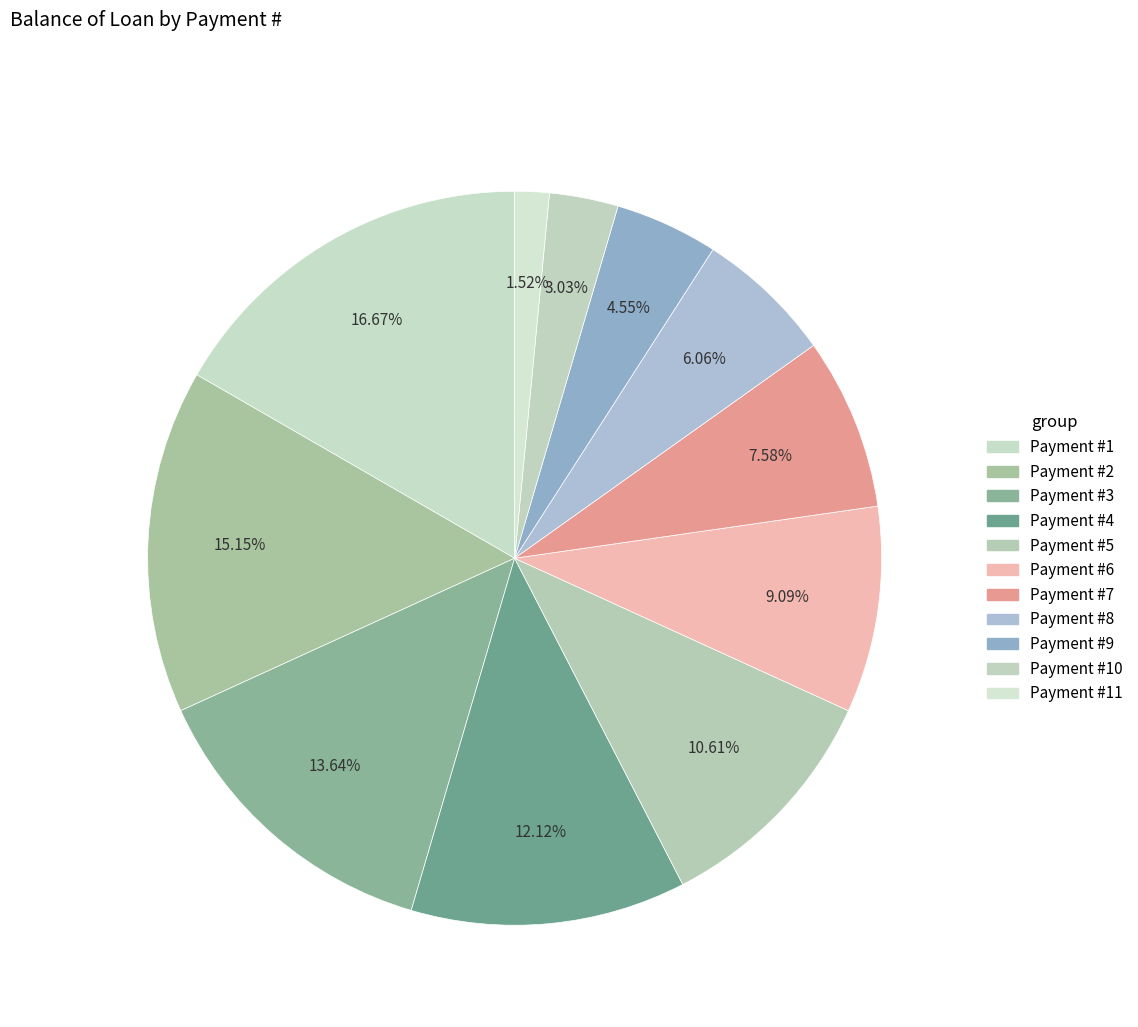

How many slices are in this pie chart?

11